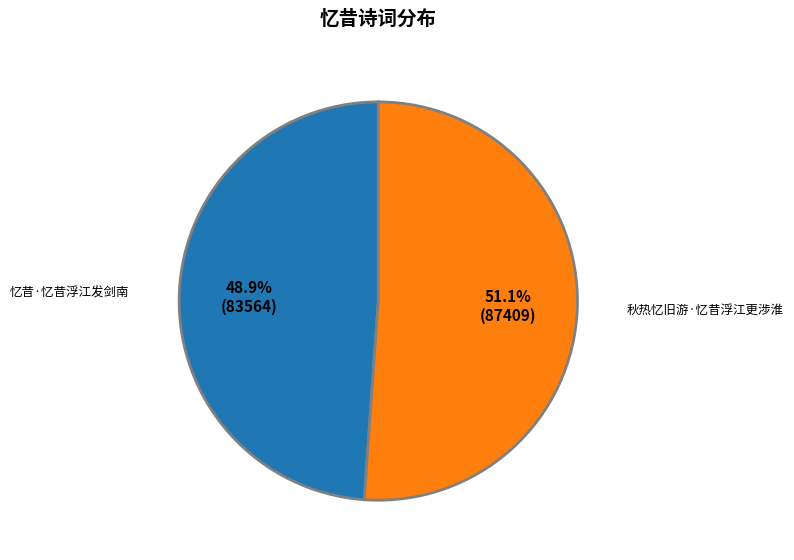

How many segments does this pie chart have?

2